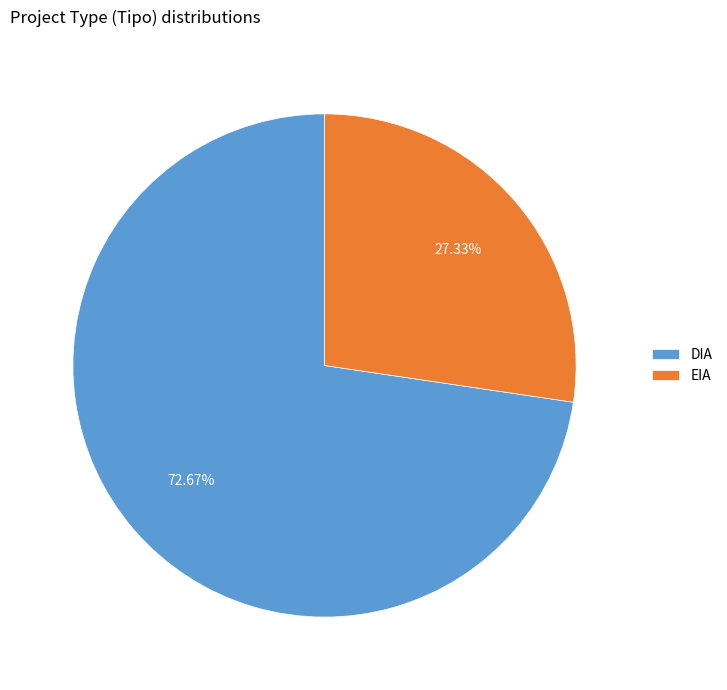

Which category has the smallest portion of the pie?

EIA